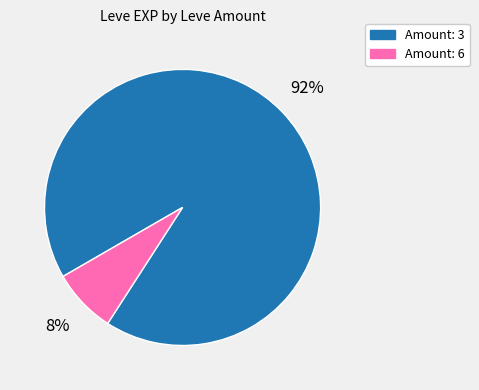

Do Amount: 3 and Amount: 6 together represent more than half of the pie?

Yes